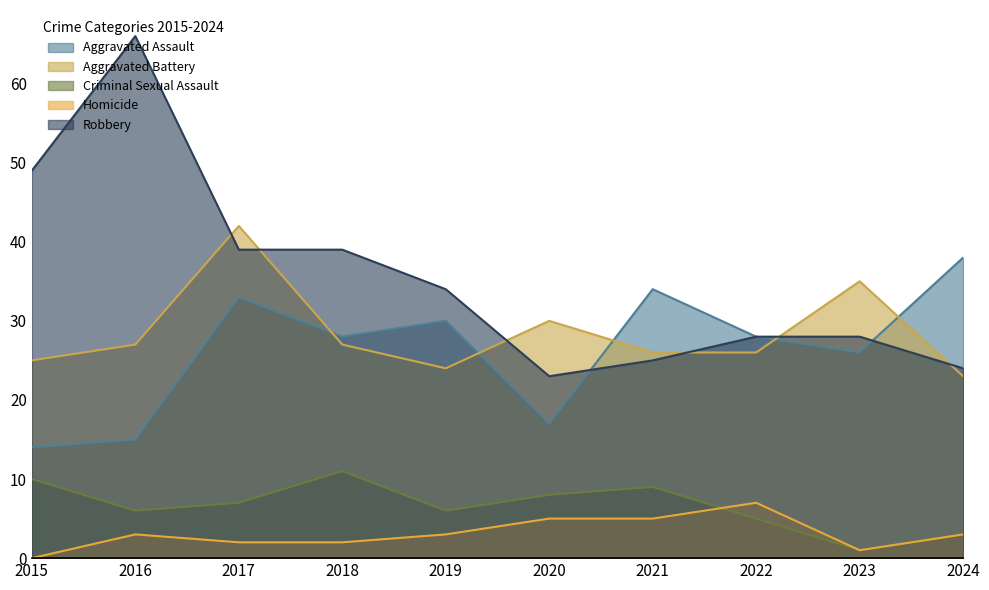

Which series ends up on top after the final intersection of Aggravated Battery and Robbery?

Robbery